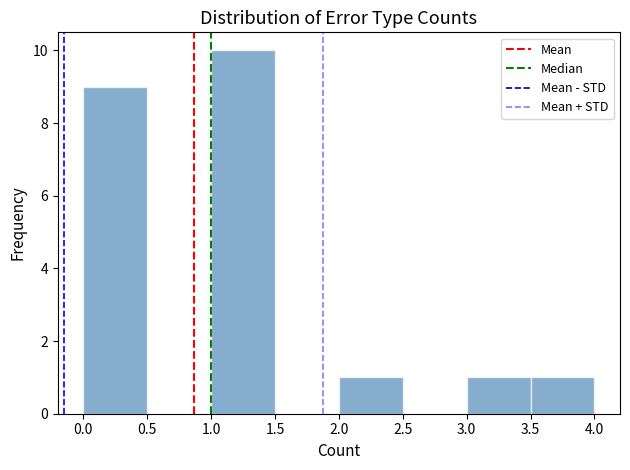

Reading left to right, list every bar in this chart as the range it spans on the x-axis followed by its height. The values are not printed on the chart, so give them approximately, as read against the axis.

0.0 to 0.5: 9
0.5 to 1.0: 0
1.0 to 1.5: 10
1.5 to 2.0: 0
2.0 to 2.5: 1
2.5 to 3.0: 0
3.0 to 3.5: 1
3.5 to 4.0: 1